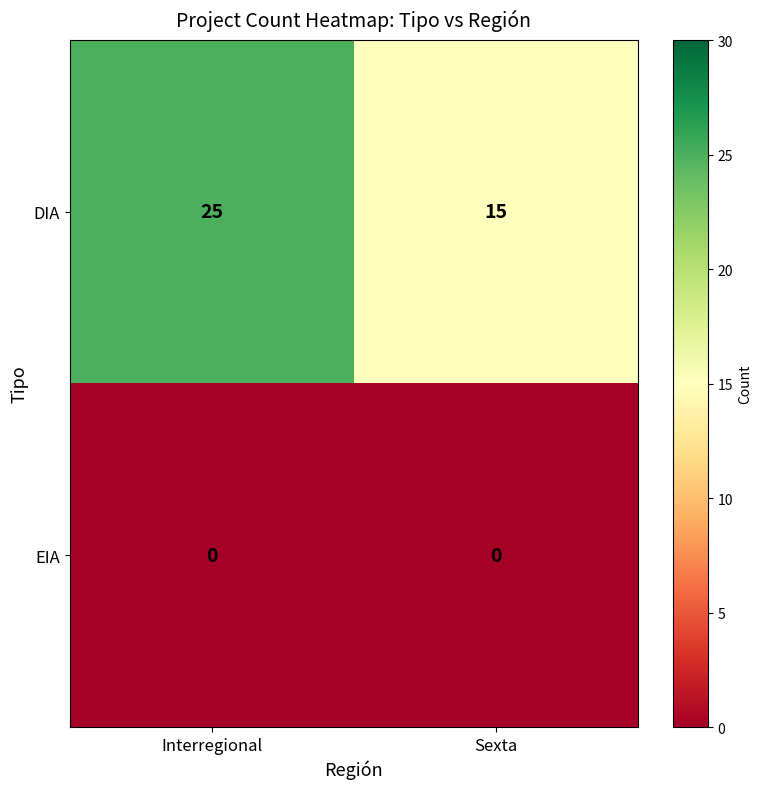

Rank the series by their average value, from highest to lowest.

DIA, EIA